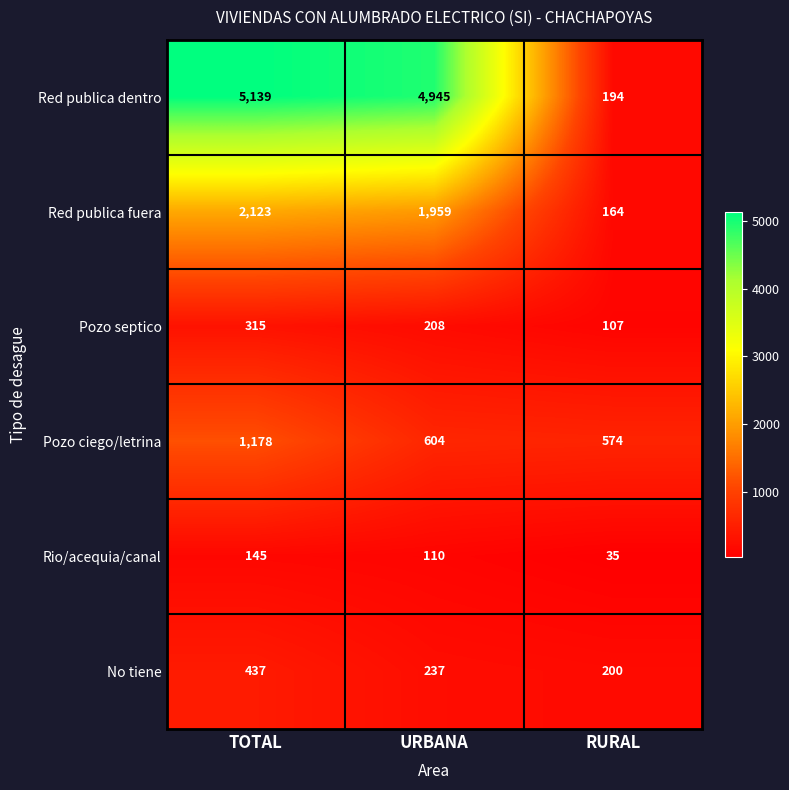

At which category is the sum across all series the highest?

TOTAL